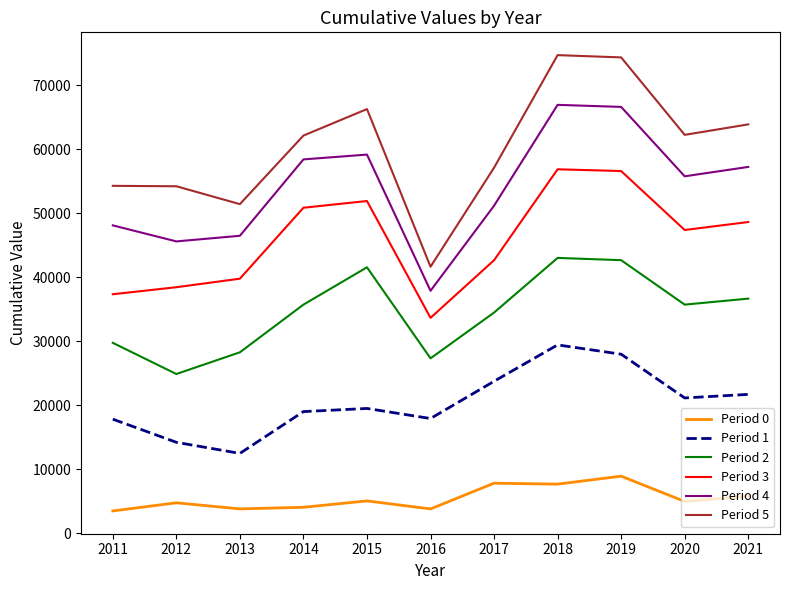

At 2019, list the series in order from smallest to largest.

Period 0, Period 1, Period 2, Period 3, Period 4, Period 5